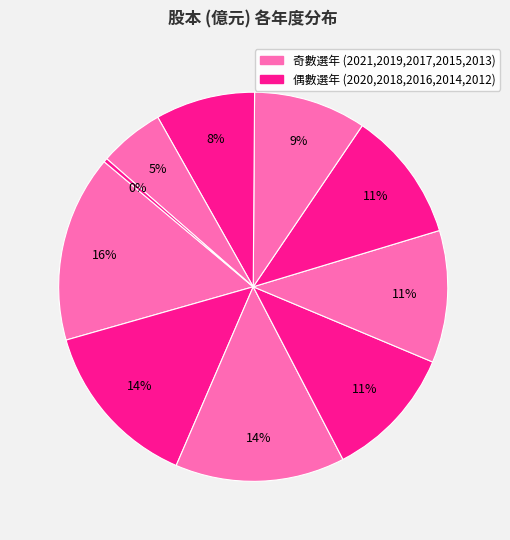

To the nearest percent, what is the average slice percentage?

10%